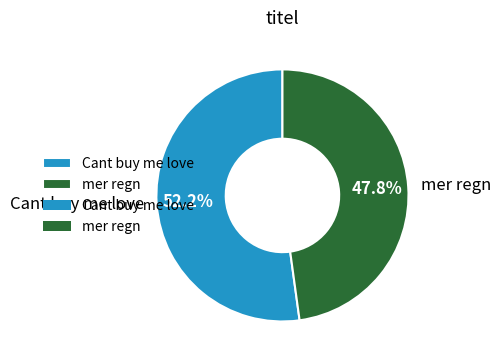

To the nearest percent, what is the average slice percentage?

50%